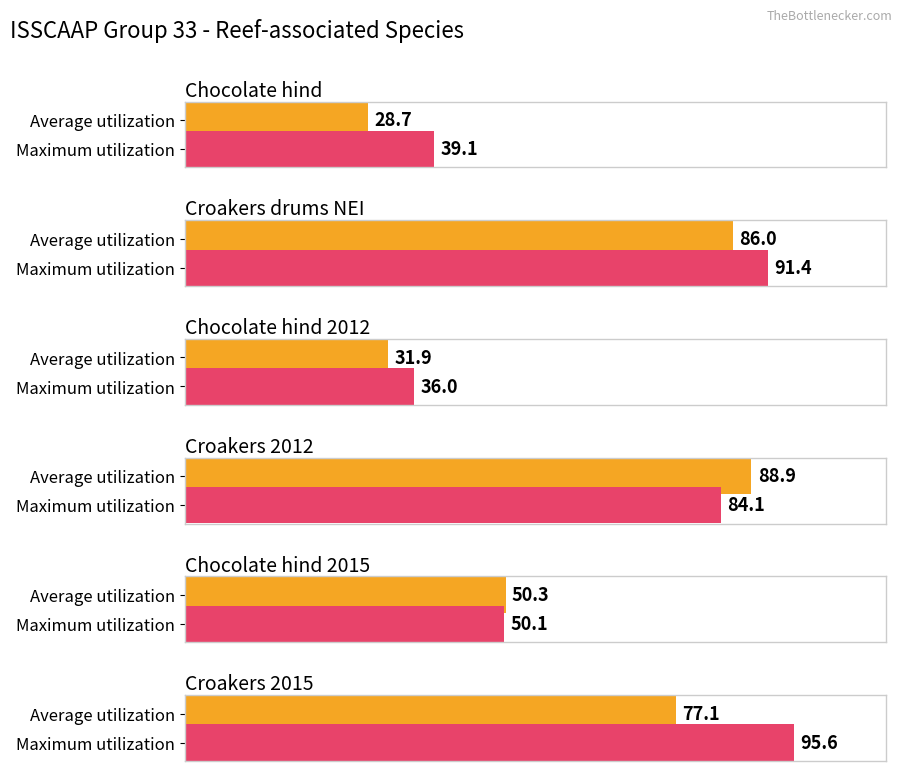

What is the label of the 5th bar from the left?

Chocolate hind 2015